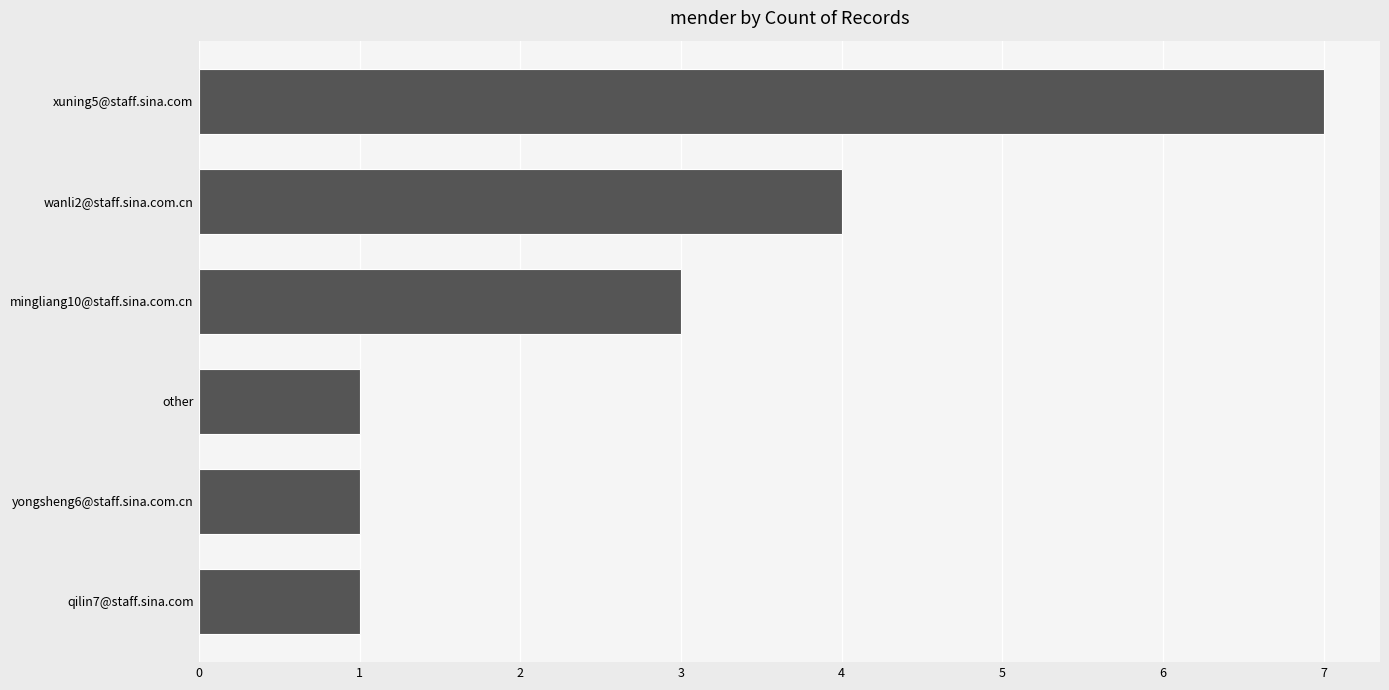

Count the values in the range 1 to 4.

5